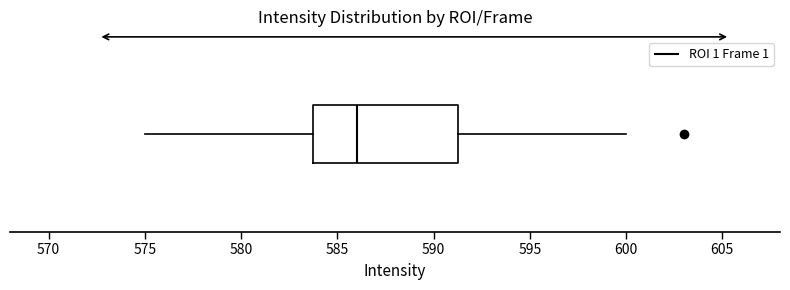

Read this box plot against the x-axis: the position of the median line, the range covered by the box, and the ends of both whiskers. The values are not printed on the chart, so give them approximately, as read against the axis.

median 586.0, box 584.0 to 591.5, whiskers 575.0 to 600.0